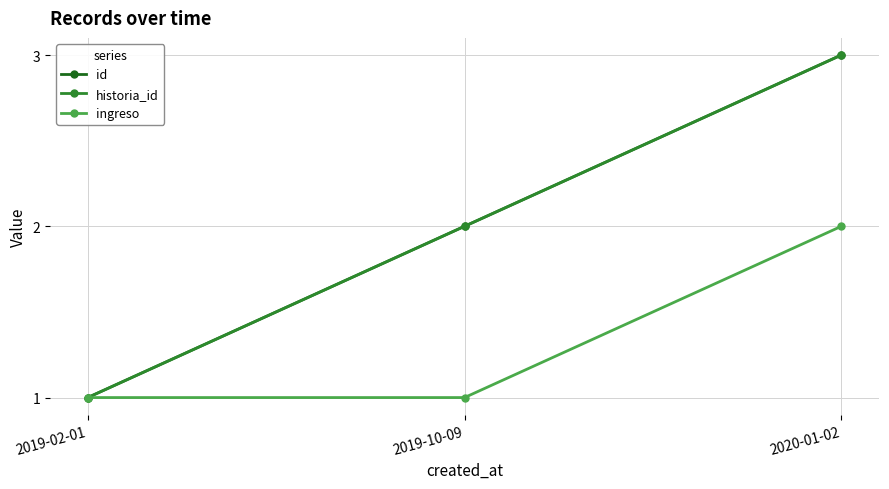

At which category is the sum across all series the highest?

2020-01-02